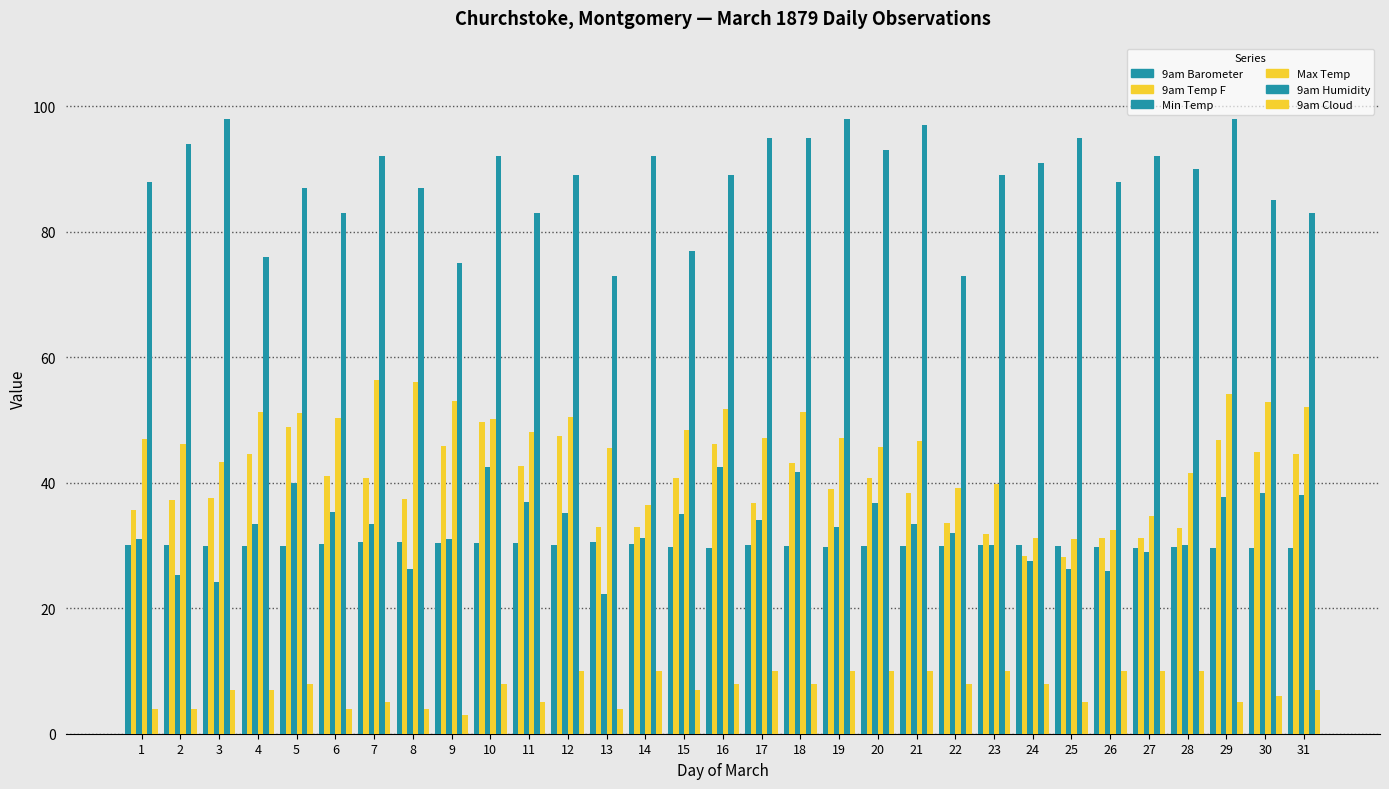

True or false: 9am Humidity has a value of 48.8 at 14.

False